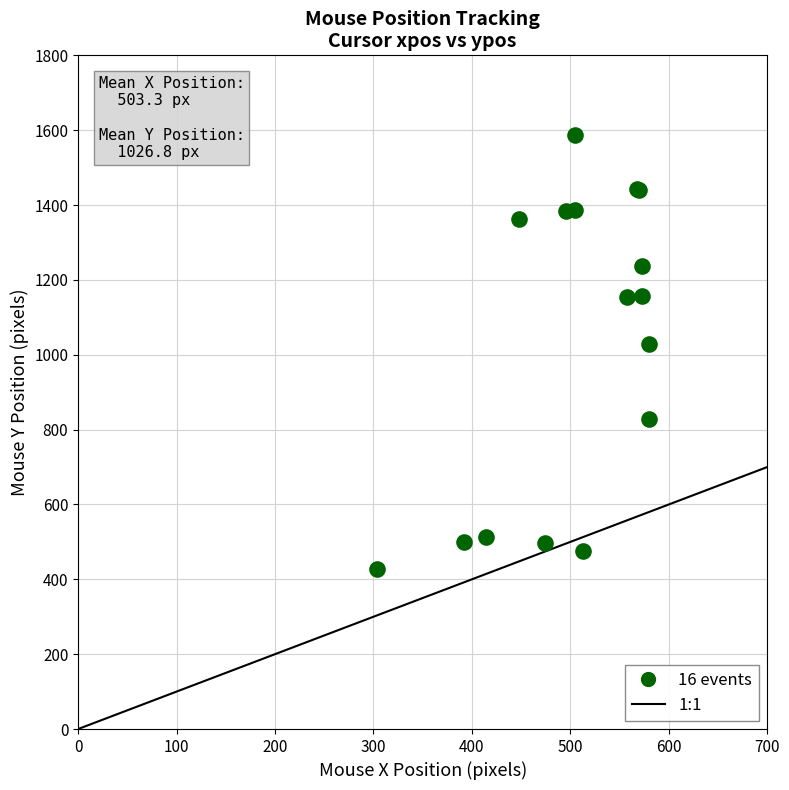

What Y value in the scatter plot is closest to 1007?

1029